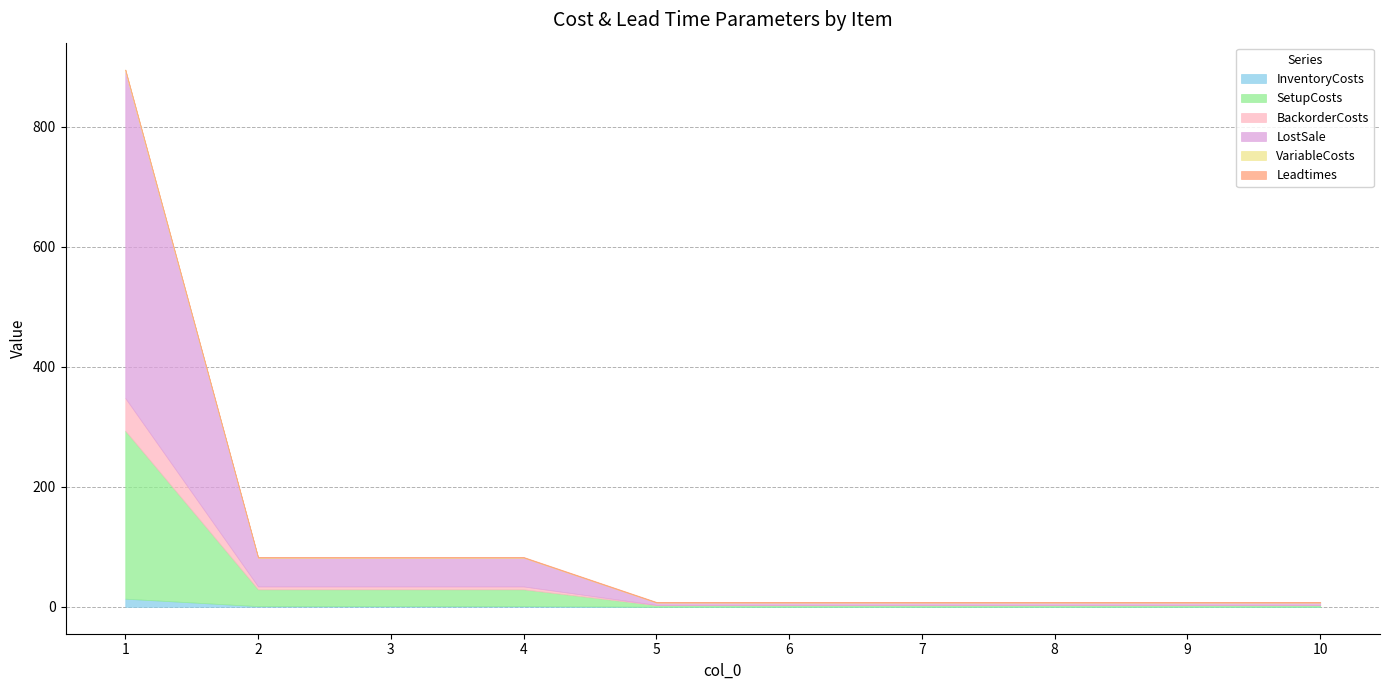

Is the value of VariableCosts at 1 greater than the value of InventoryCosts at 1?

No